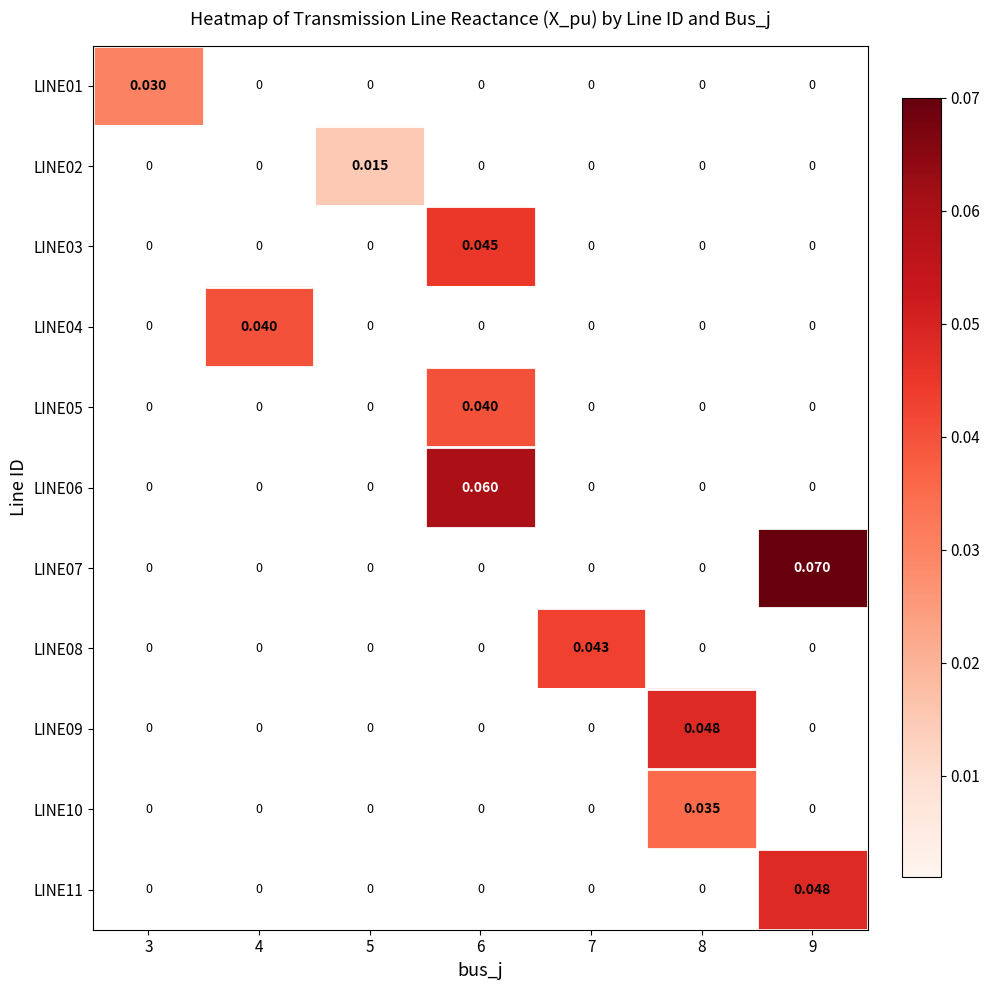

At which category is the sum across all series the highest?

6